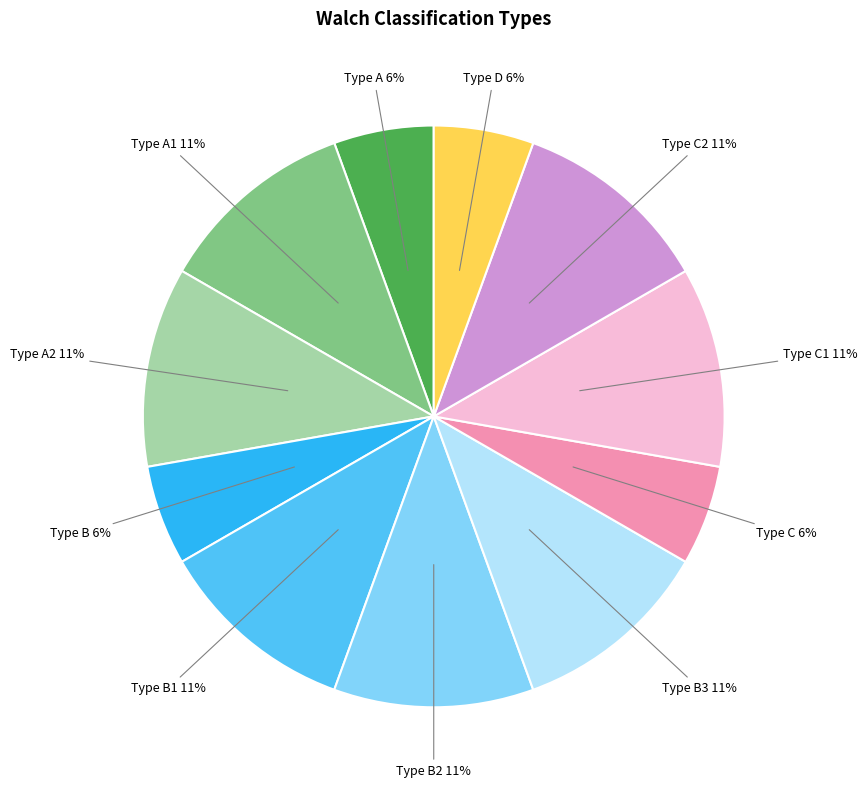

Is there any slice that represents more than half of the pie?

No